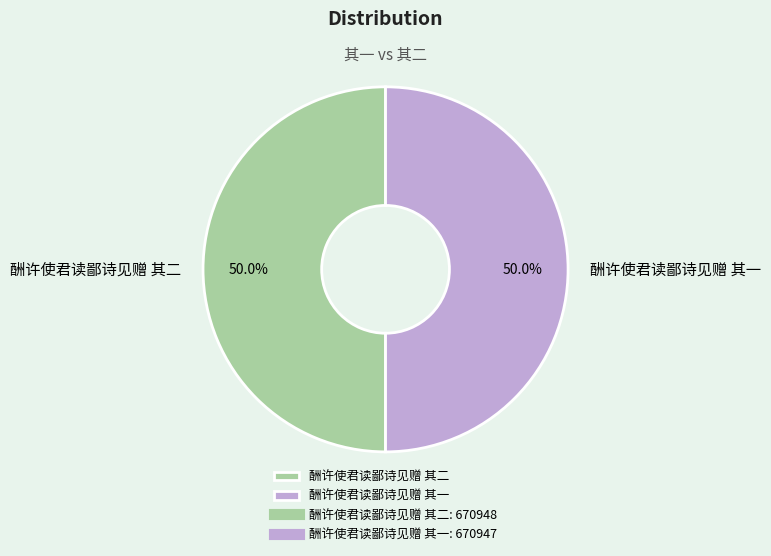

Approximately how many times larger is the value at 酬许使君读鄙诗见赠 其一 compared to 酬许使君读鄙诗见赠 其二?

1.0